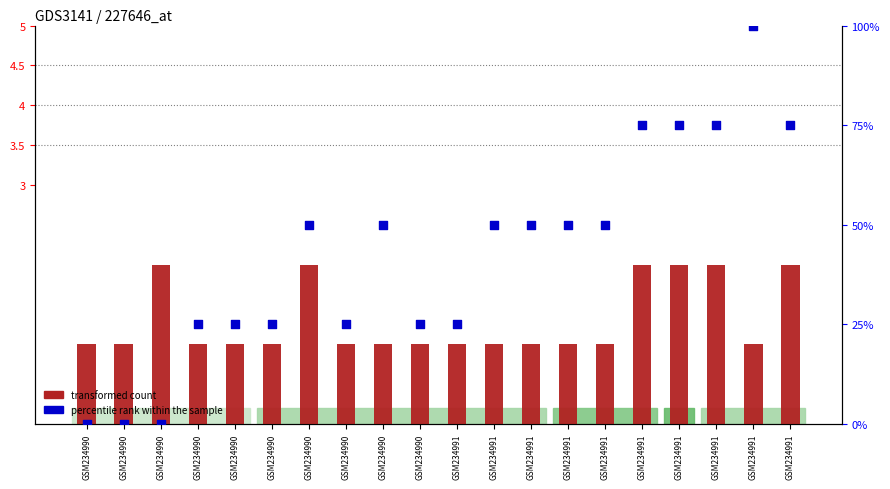

Which series reaches the maximum Y coordinate?

percentile rank within the sample